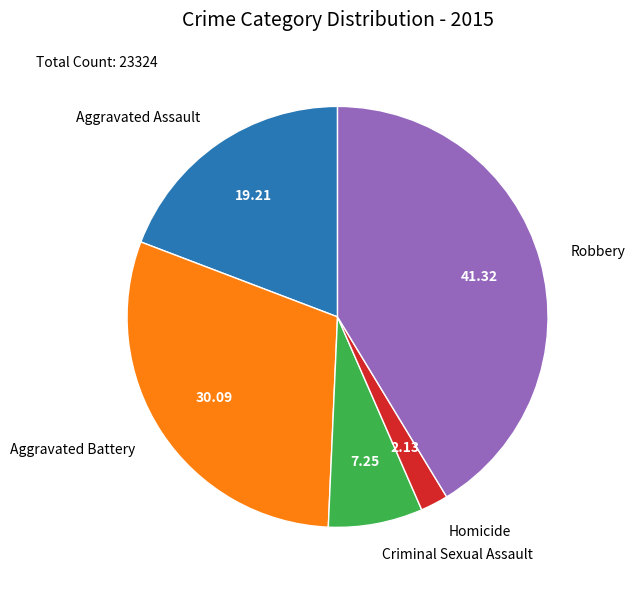

Is the sum of Aggravated Assault and Homicide greater than half?

No